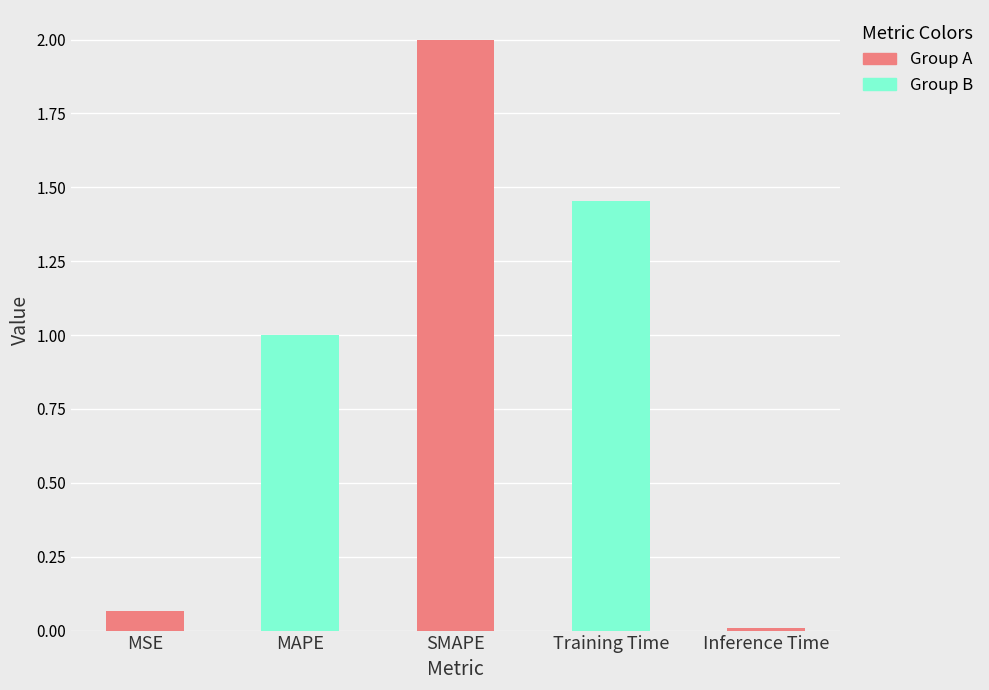

Reading right to left, list all the values displayed in this chart.

0.0	1.5	2.0	1.0	0.1